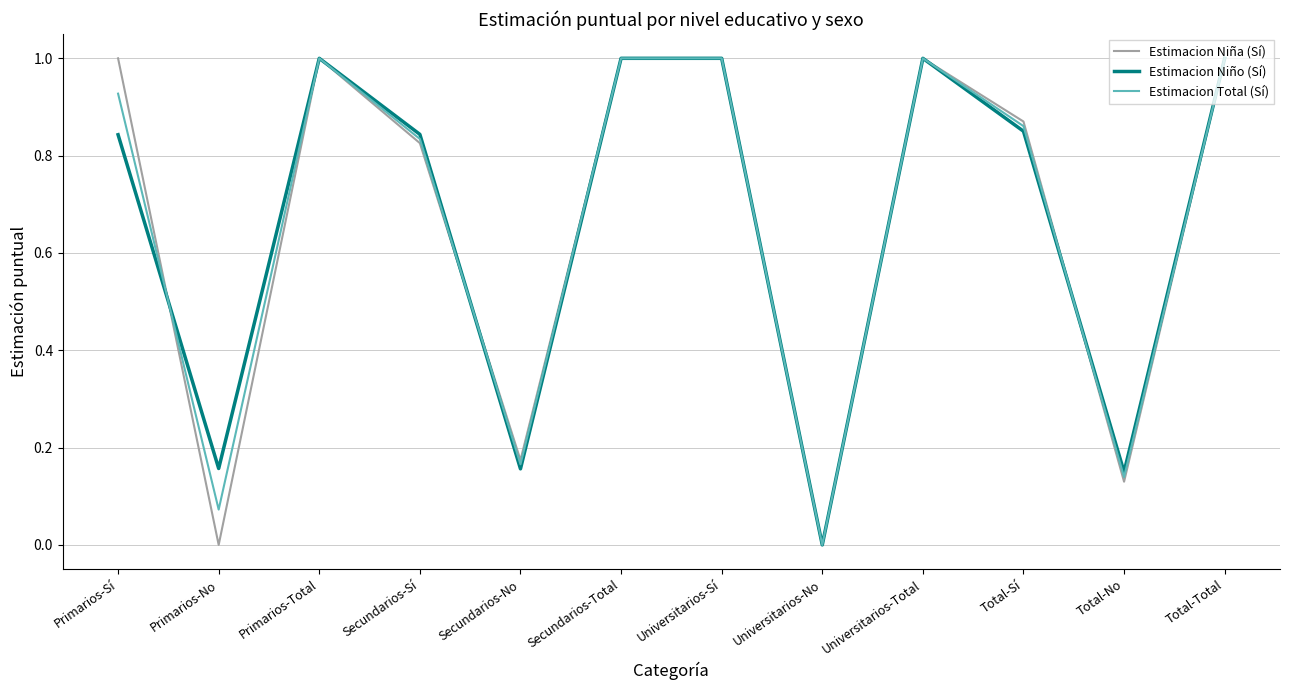

The Estimacion Total (Sí) series shows 0.4 at Universitarios-Total. True or false?

False